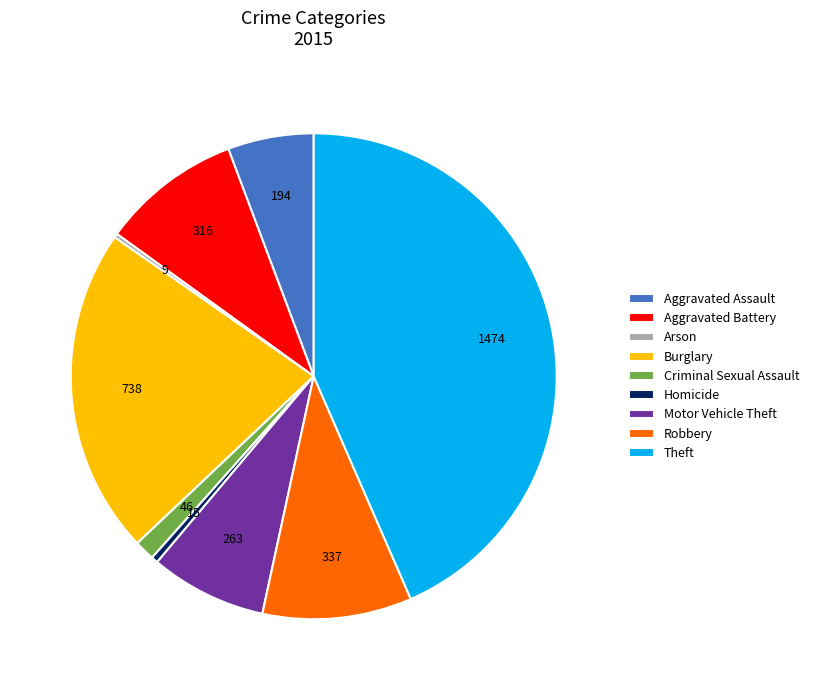

Do Aggravated Assault and Aggravated Battery together represent more than half of the pie?

No